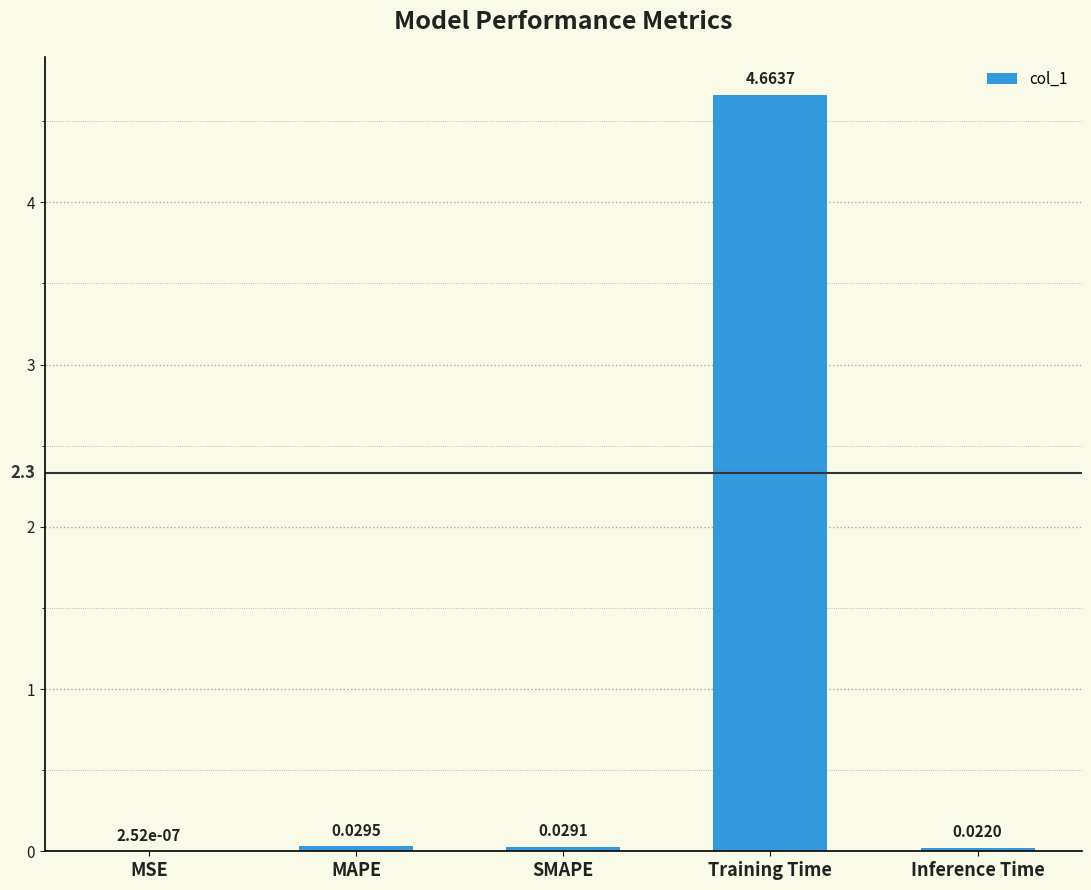

How many categories are shown in the chart?

5